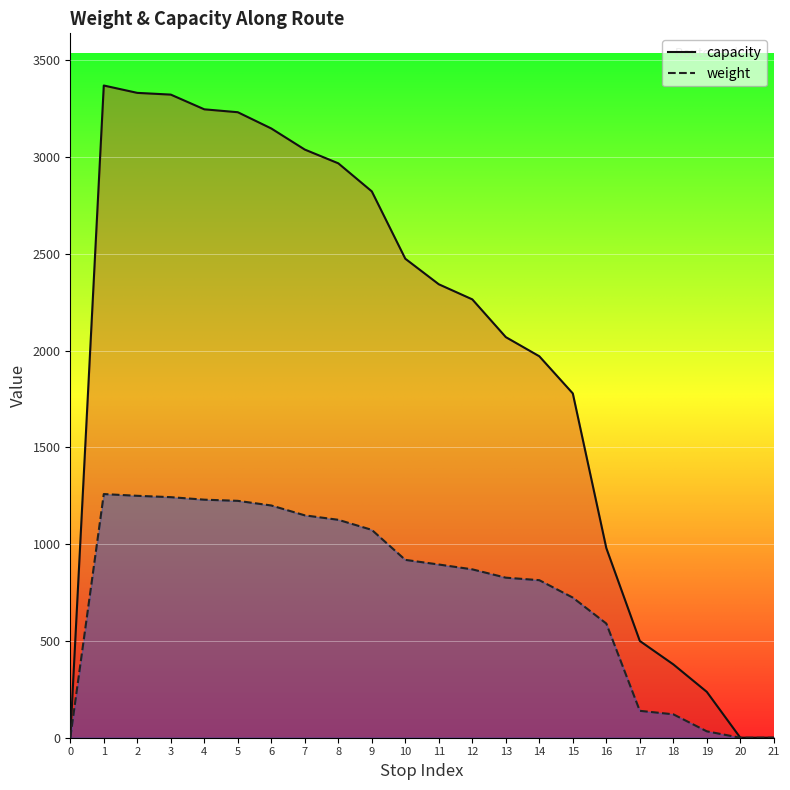

How many lines are shown in the chart?

2